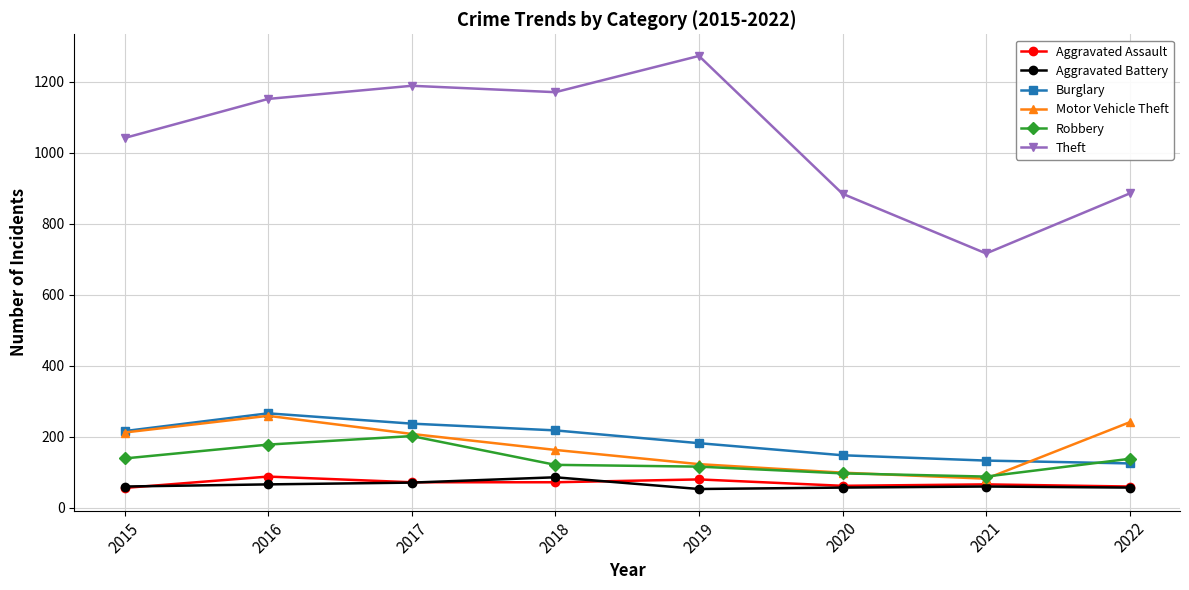

At which label does Motor Vehicle Theft first exceed 208?

2015